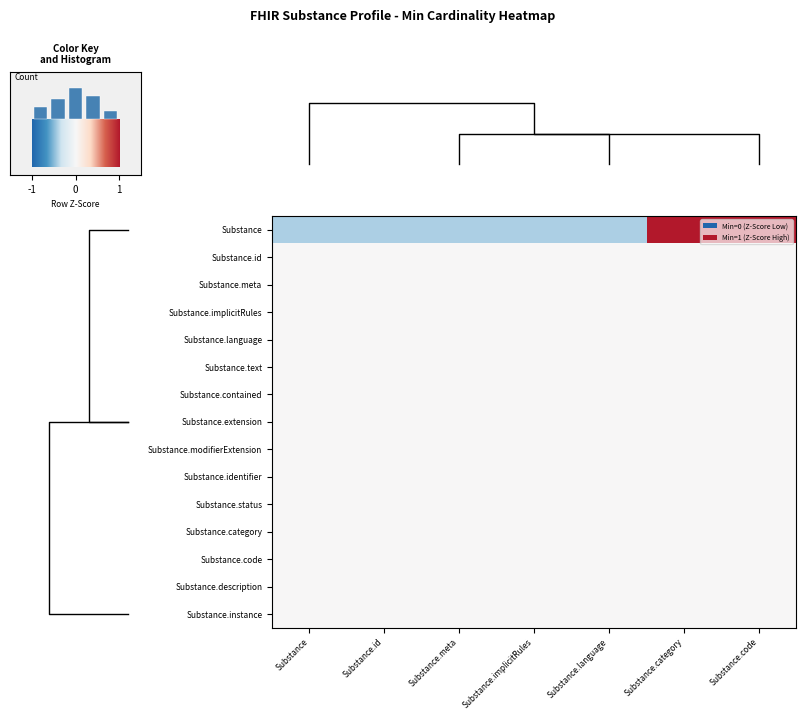

The Substance.text series shows 0.0 at Substance.id. True or false?

True